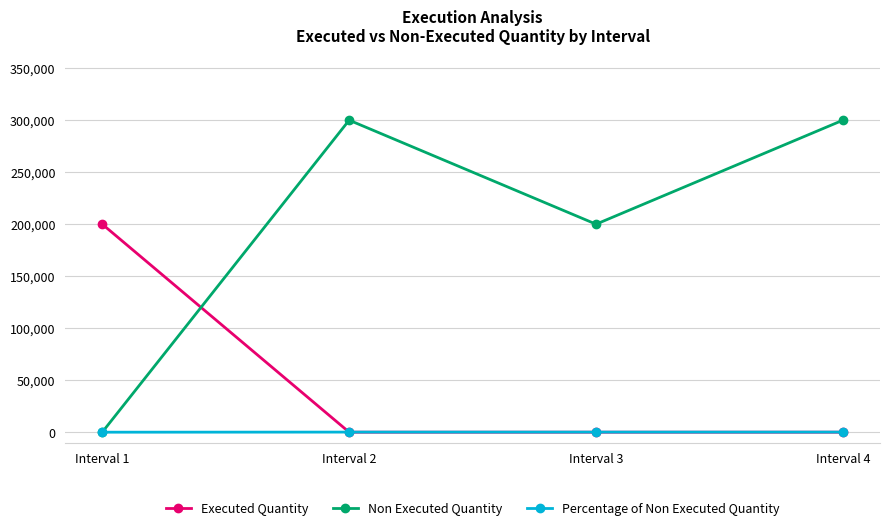

After their last crossing, which series has the higher values: Executed Quantity or Percentage of Non Executed Quantity?

Percentage of Non Executed Quantity